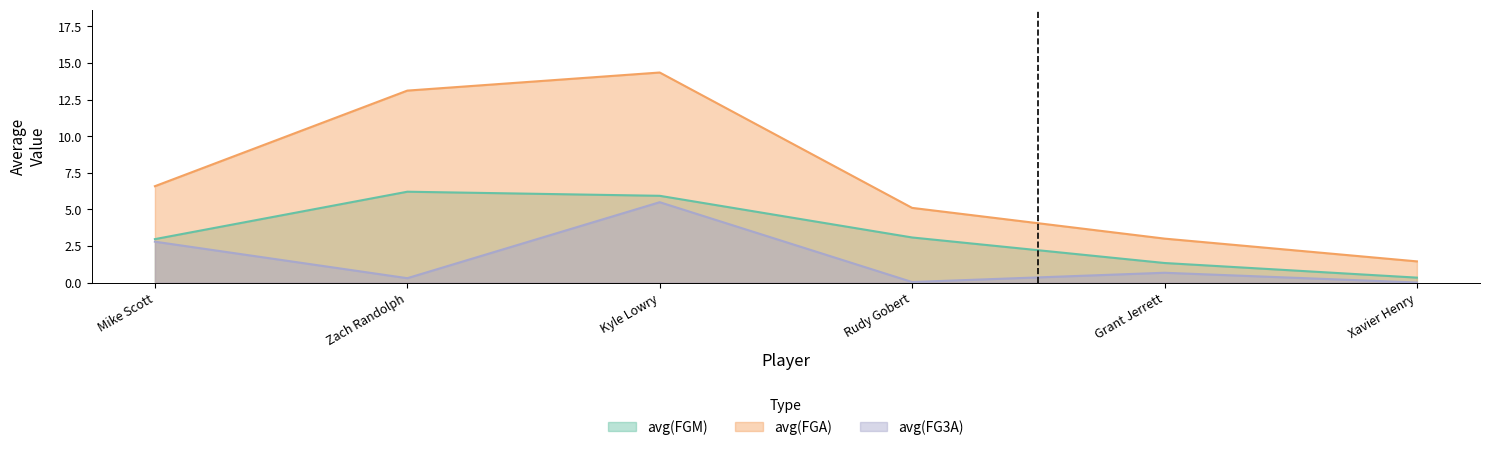

Is it true that avg(FGA) equals 10.6 at Mike Scott?

False